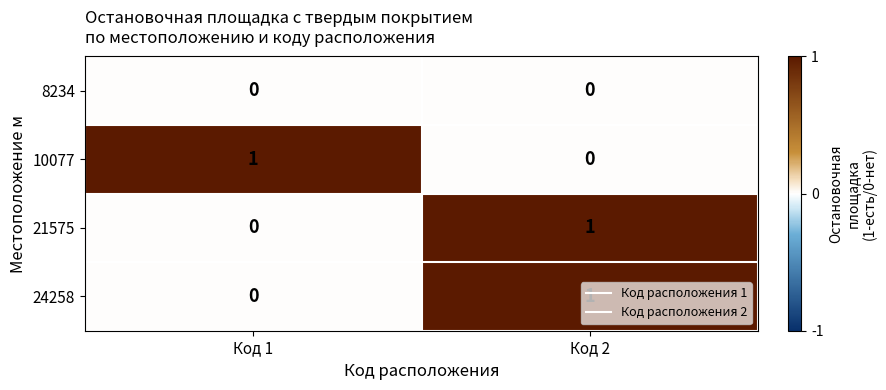

The value of 24258 at Код 2 is 2. True or false?

False